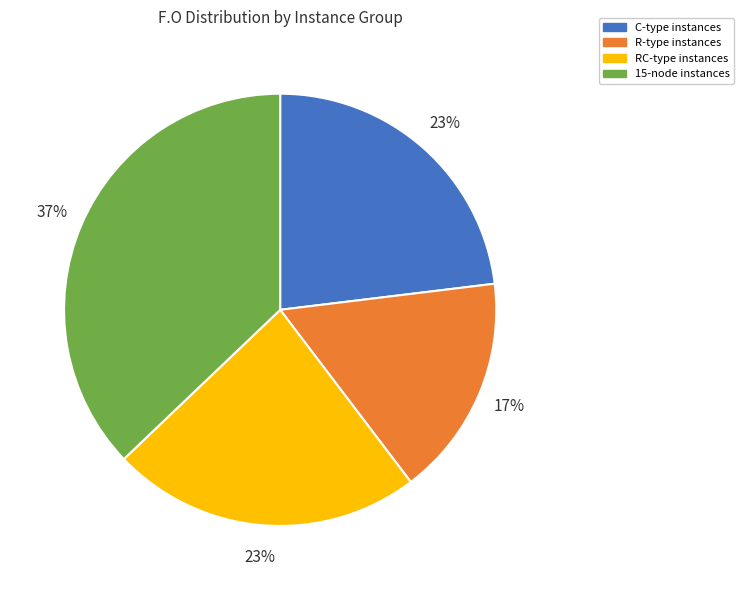

Which category has the biggest portion of the pie?

15-node instances